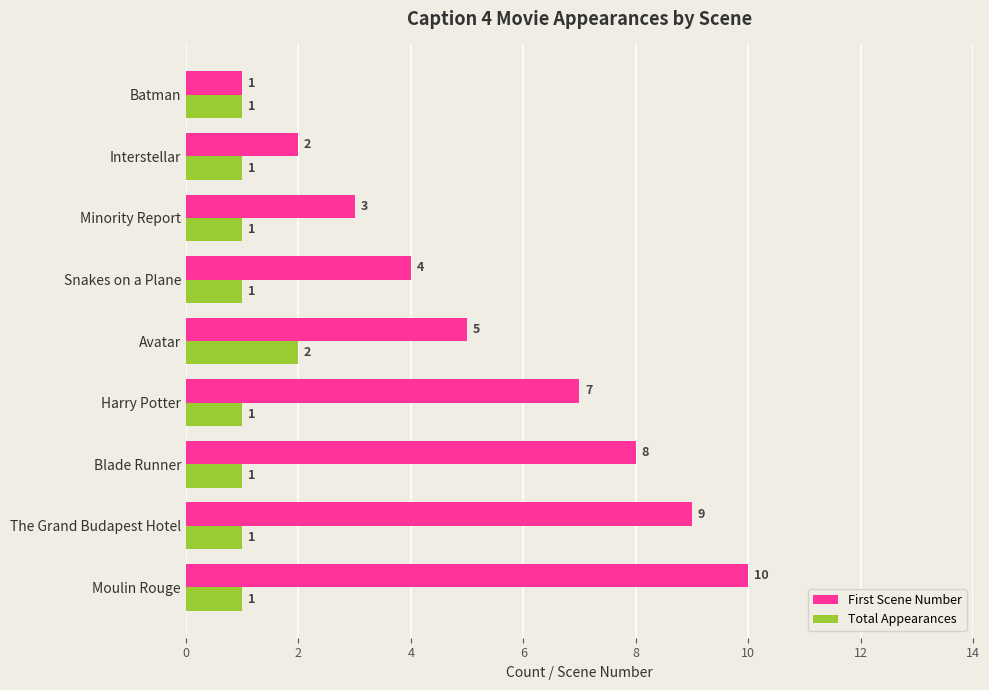

What are all the series names shown in the legend?

First Scene Number, Total Appearances